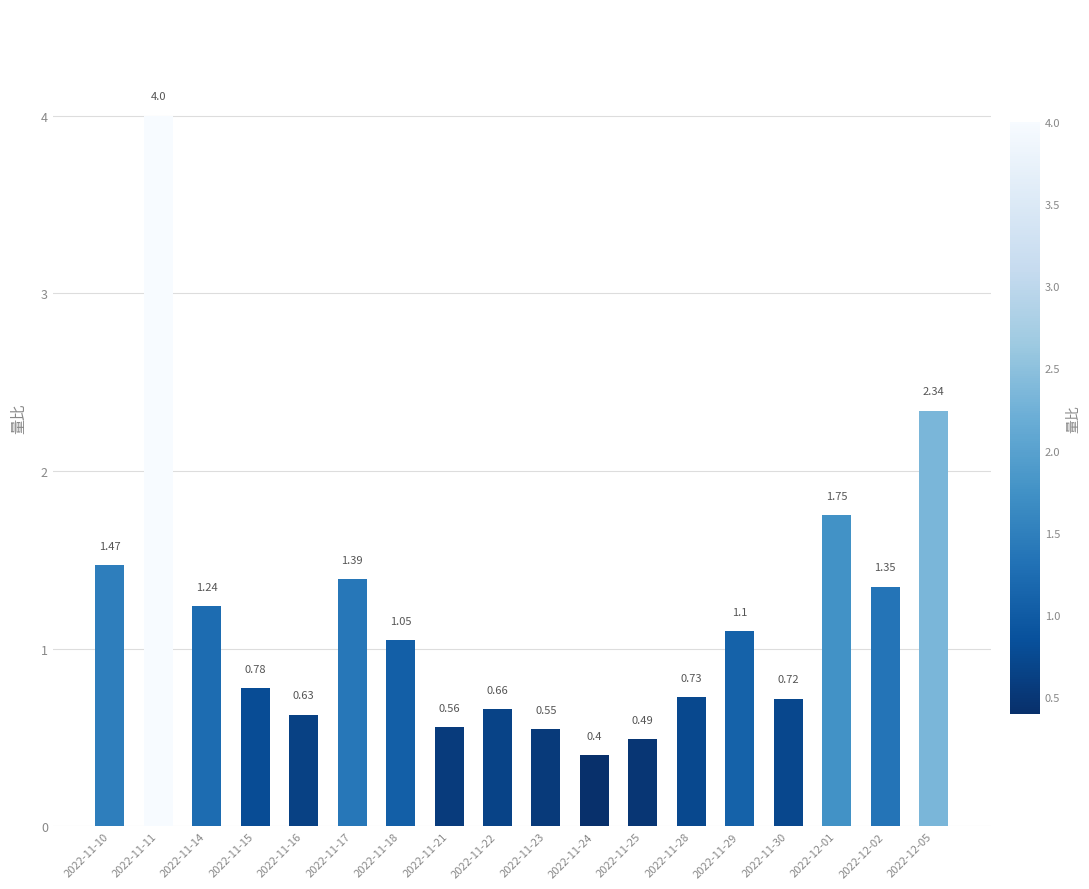

What is the change in value from 2022-11-17 to 2022-12-01?

+0.4